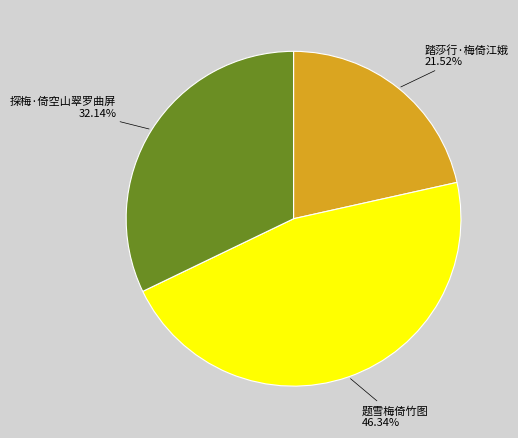

Is it true that 题雪梅倚竹图 is 46% of the pie?

True